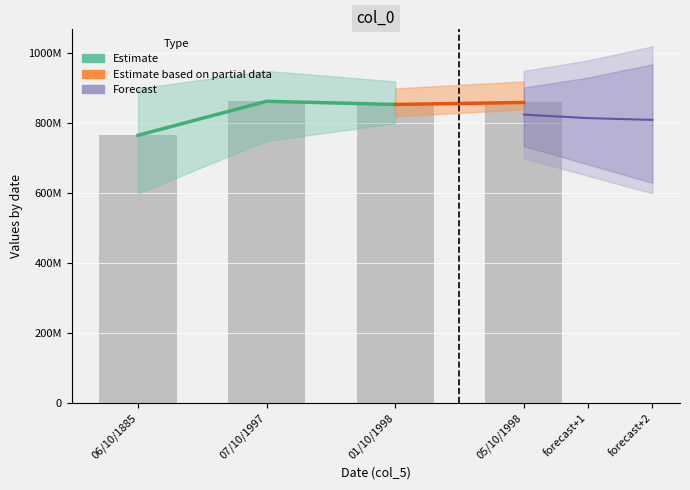

Approximately how many times larger is the value at 01/10/1998 compared to 07/10/1997?

1.0